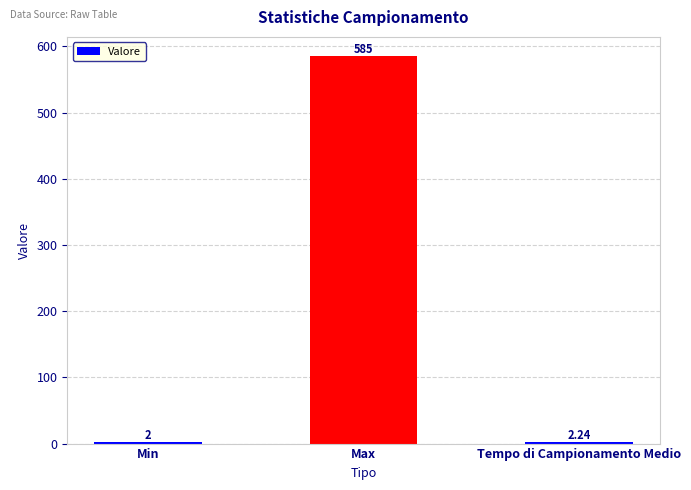

What is the sum of the values at Min and Max?

587.0